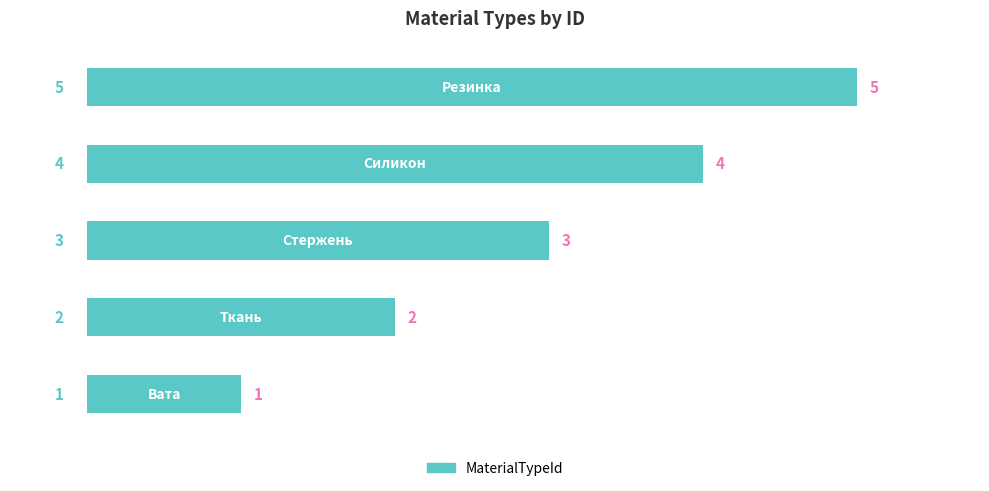

What is the maximum value shown in the chart?

5